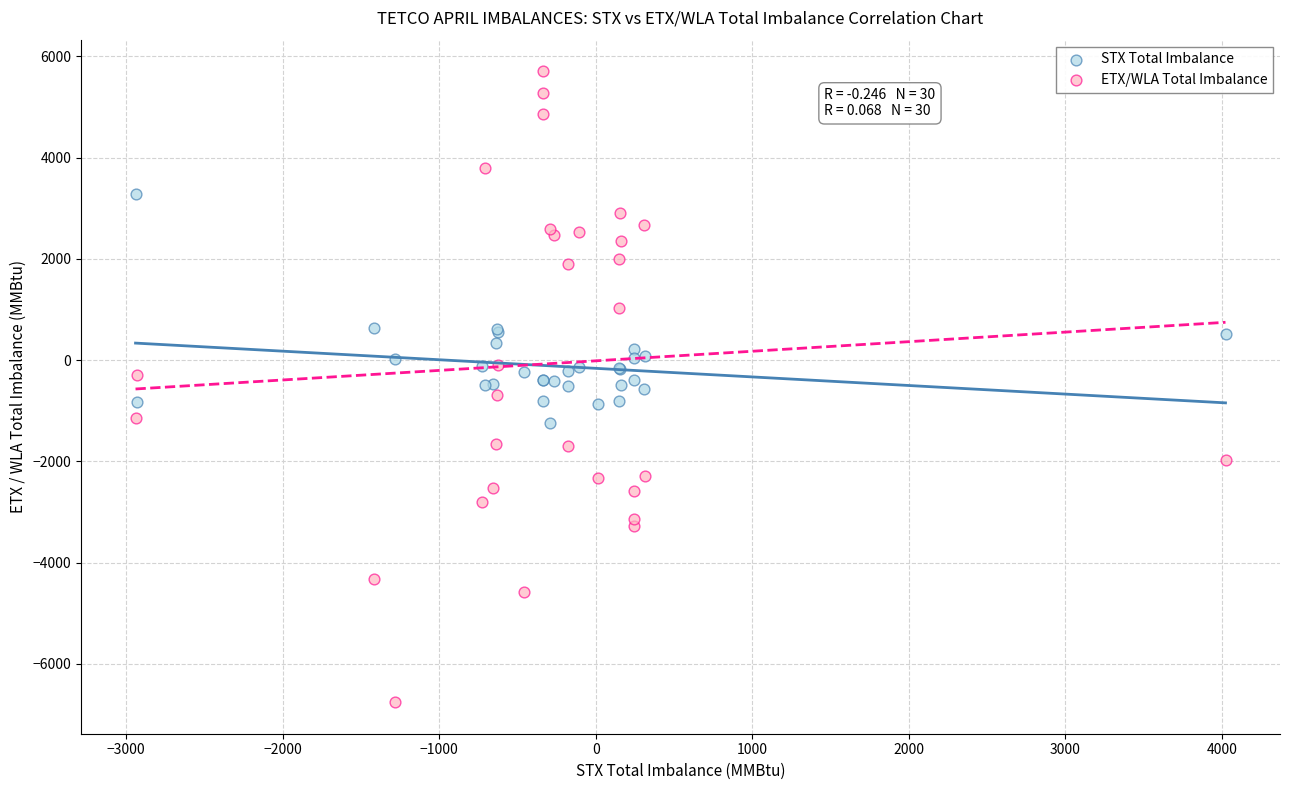

What are all the series names shown in the legend?

STX Total Imbalance, ETX/WLA Total Imbalance